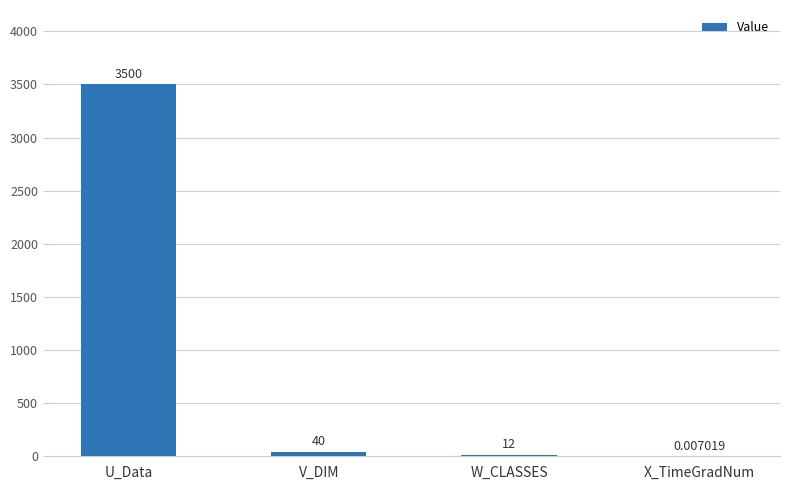

At which category does the chart reach its peak across all series?

U_Data